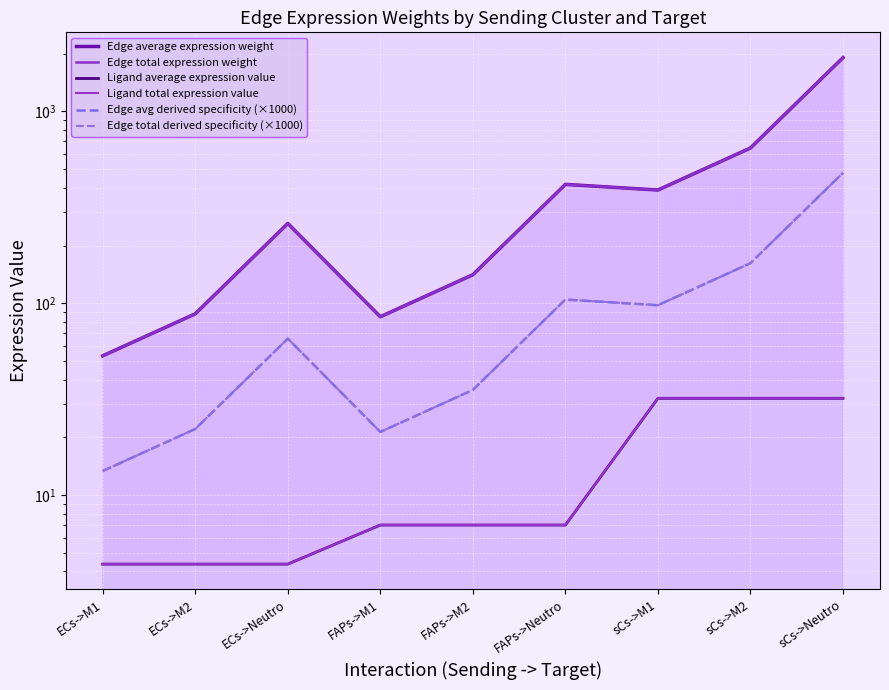

Between sCs->M1 and ECs->M1, which is larger?

sCs->M1